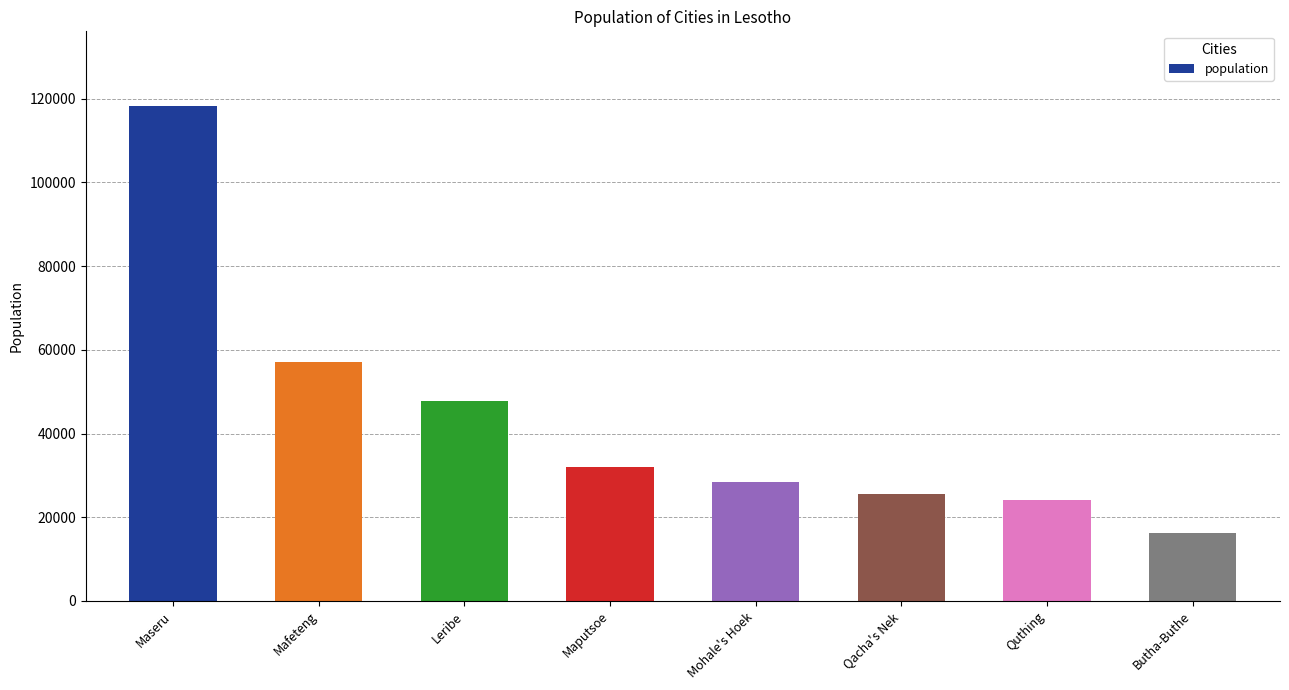

Count the number of data series in this chart.

1